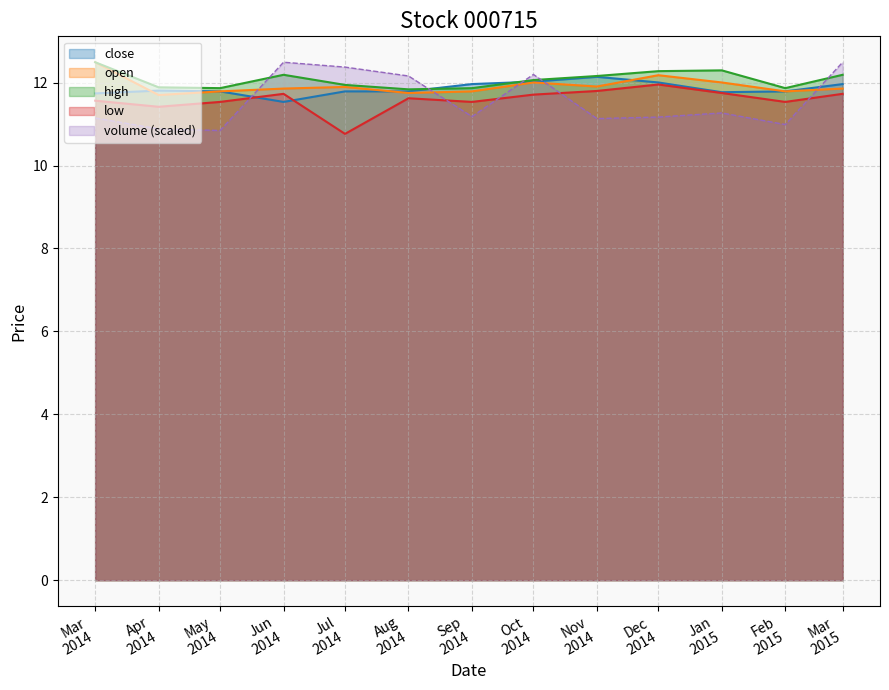

How many distinct data groups are displayed?

5